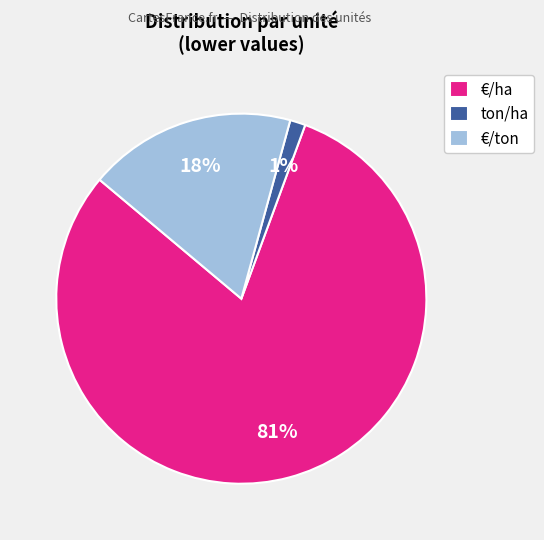

Which slice is the smallest?

ton/ha